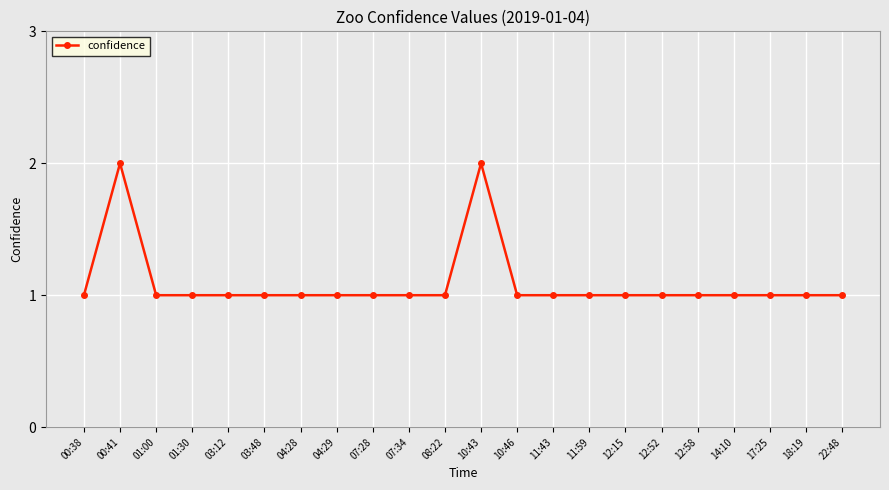

Approximately how many times larger is the value at 00:38 compared to 12:58?

1.0